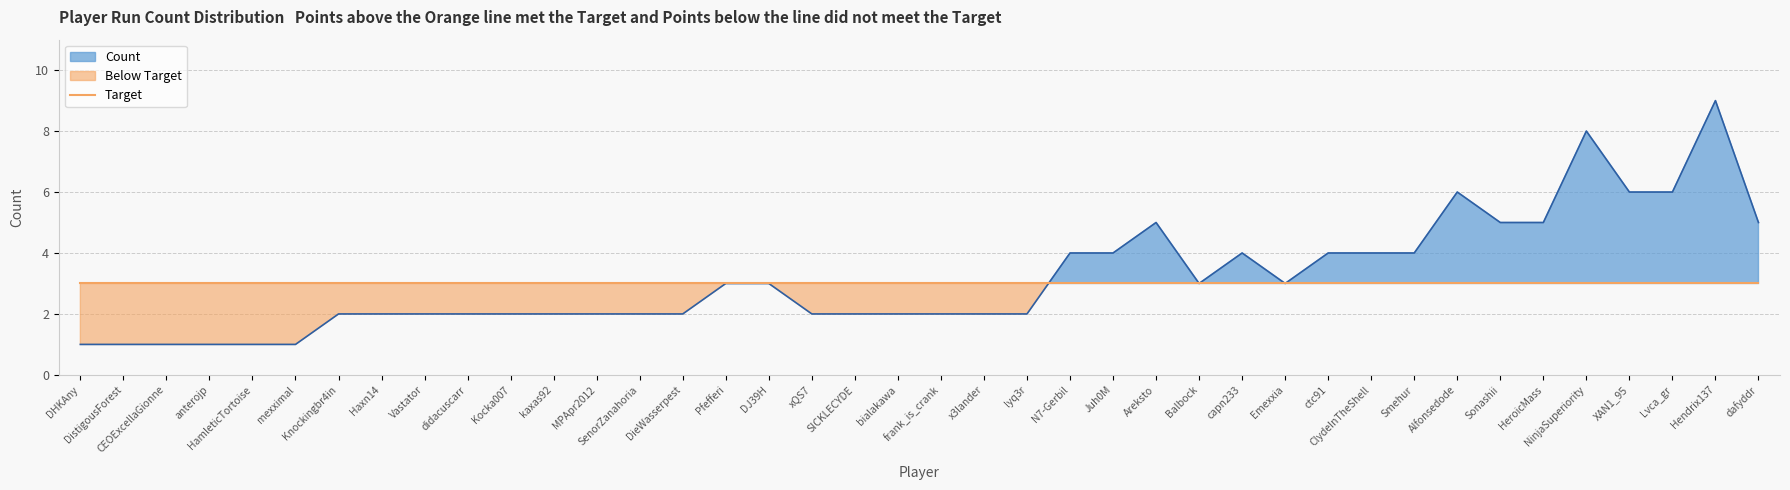

Is it true that the value at ctc91 is 2?

False